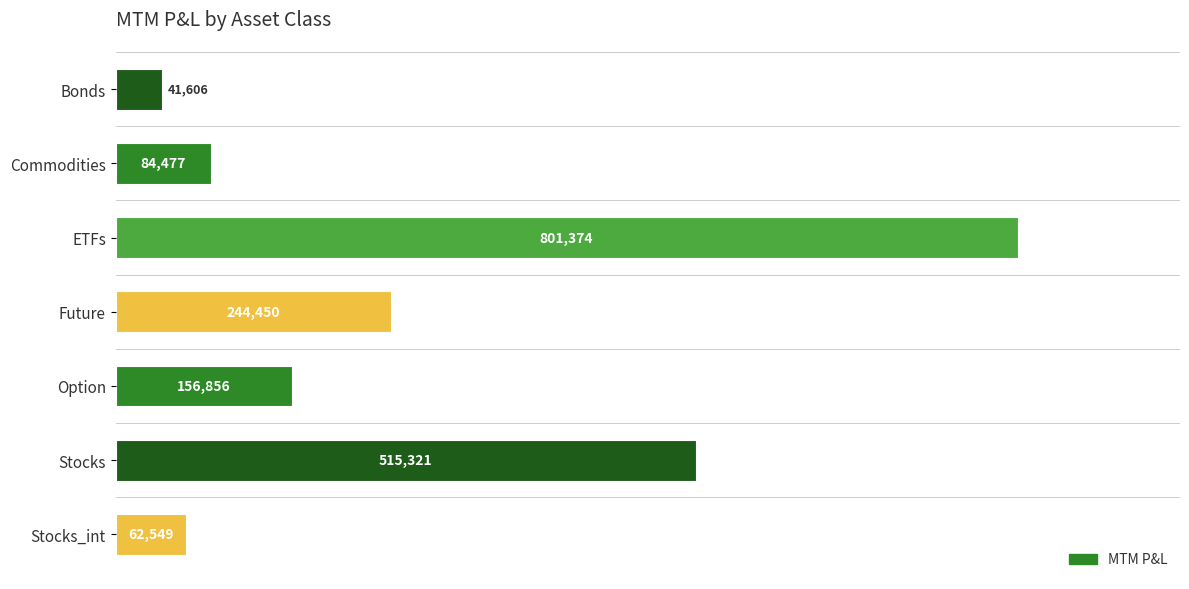

How many data points are above 156856?

4